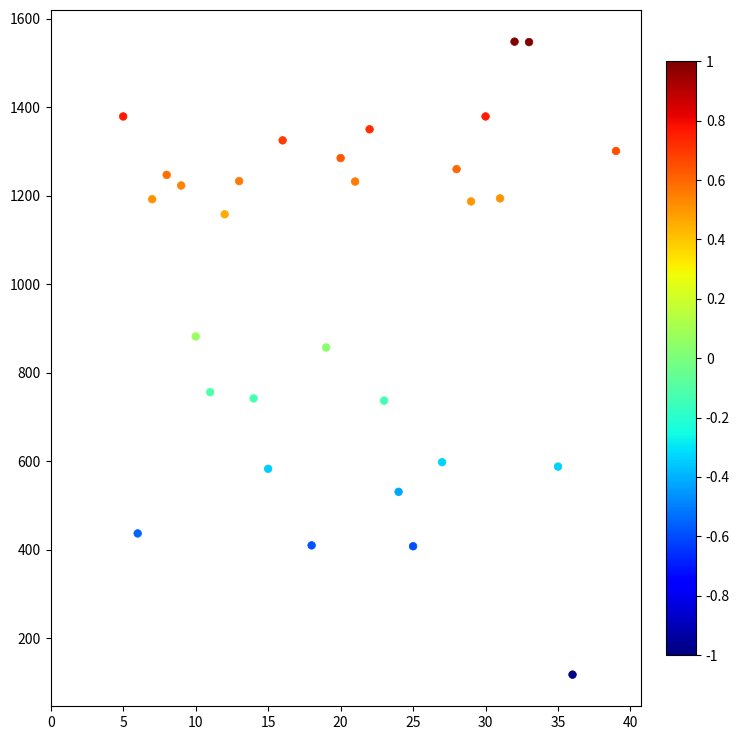

What is the range of X values (max minus min)?

34